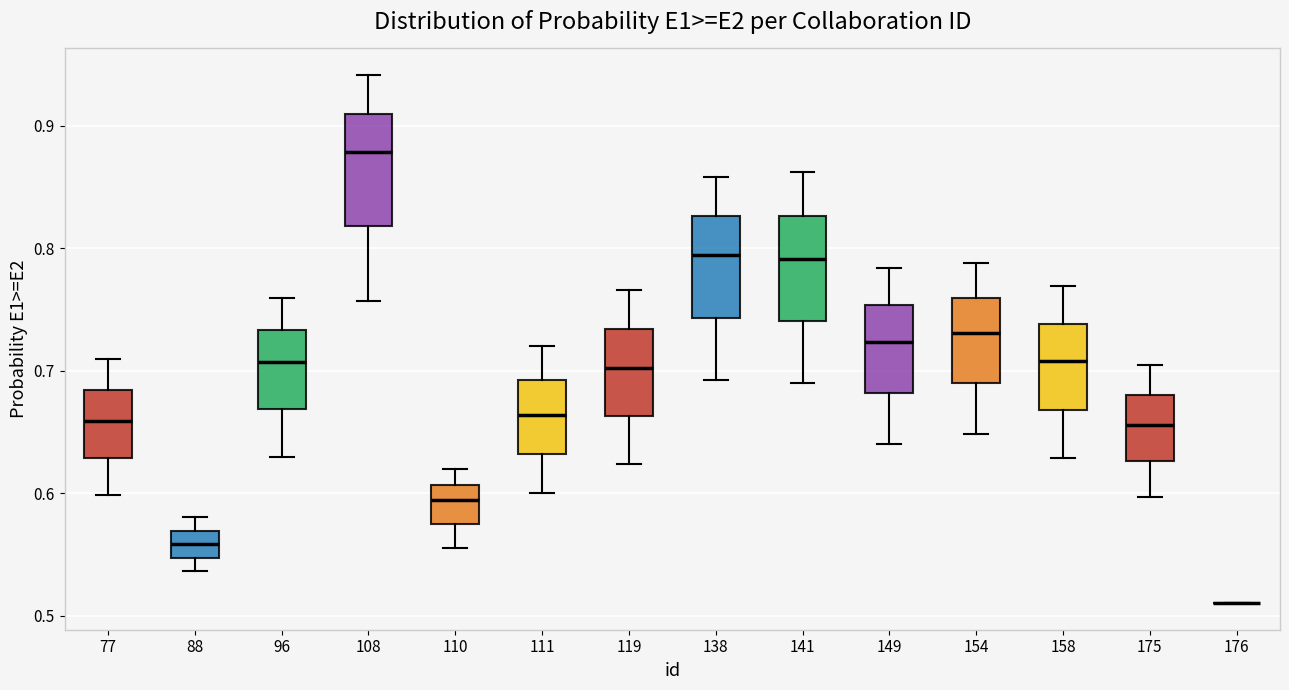

Where is the upper edge of the box at x = 154 on the y-axis? The values are not printed on the chart, so give them approximately, as read against the axis.

0.76